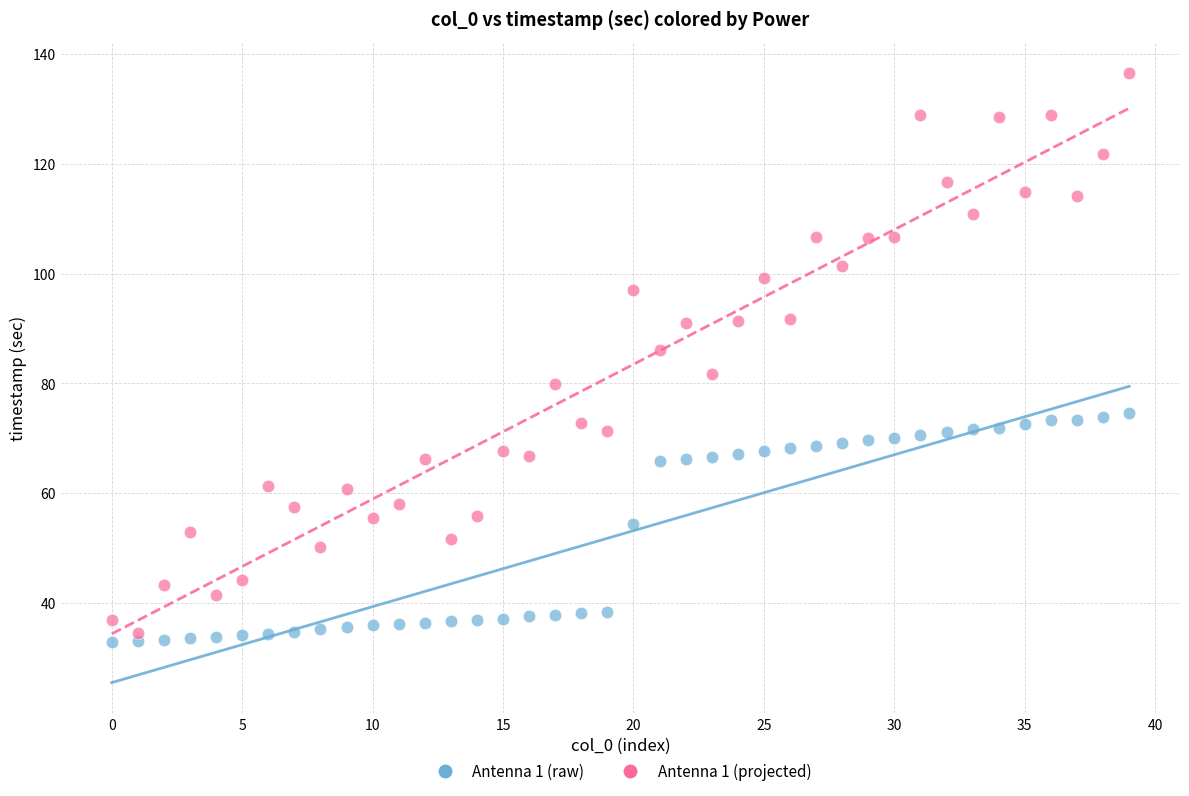

Across all data points, what is the range of Y values (max minus min)?

103.7